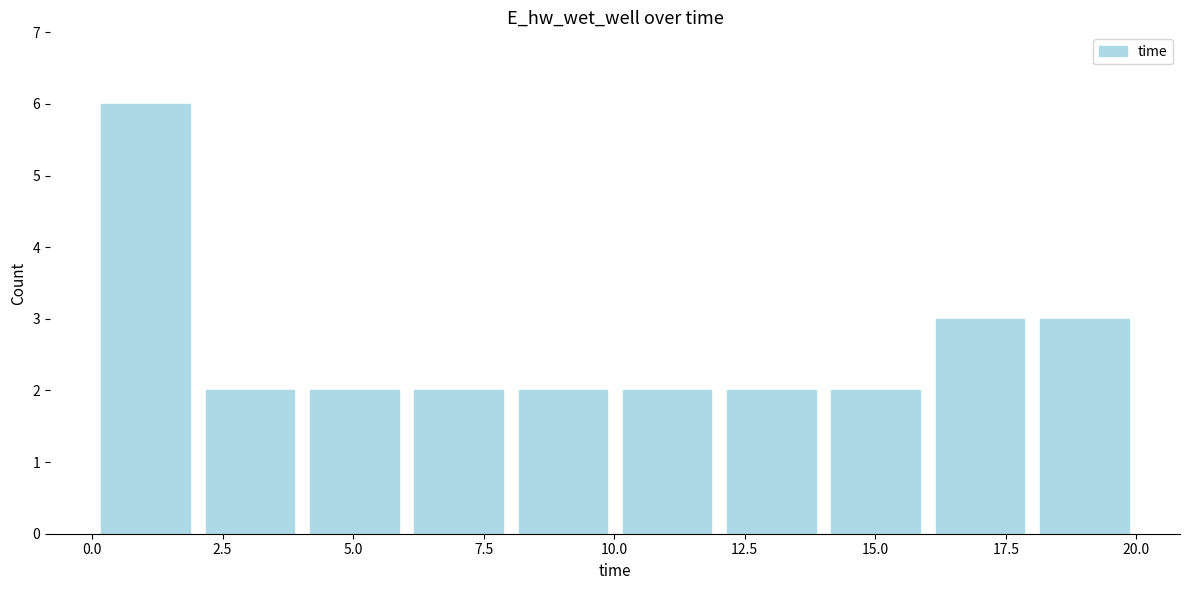

Read against the x-axis, roughly where is the centre of the tallest bar?

1.0